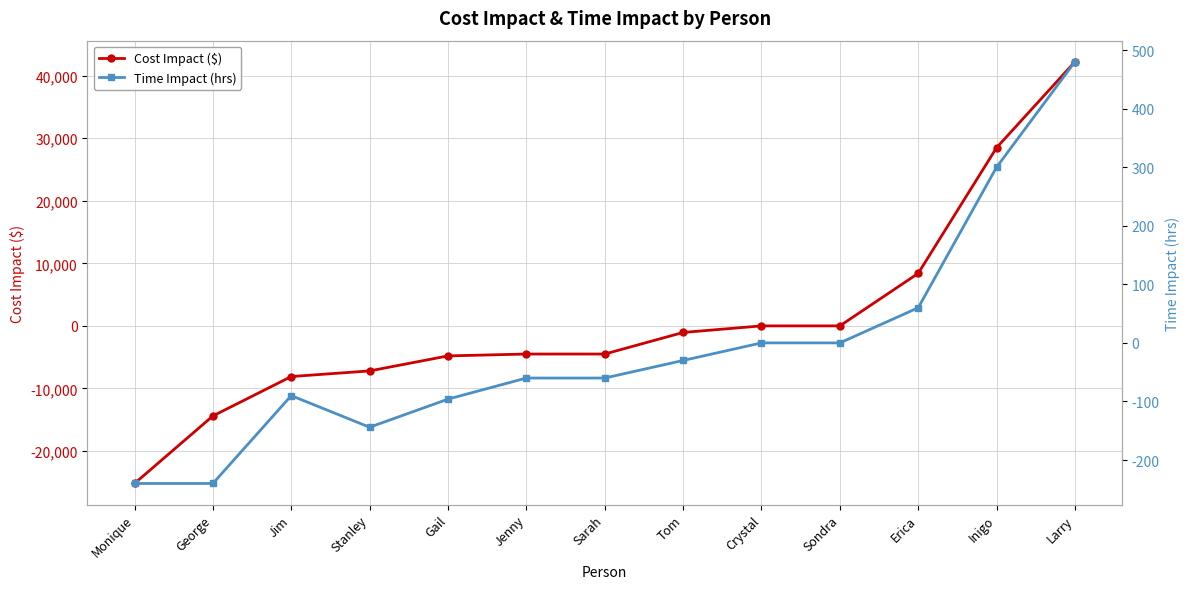

Reading right to left, what are all the values shown in this chart?

Cost Impact ($): 42240	28500	8400	0	0	-1050	-4500	-4500	-4800	-7200	-8100	-14400	-25200
Time Impact (hrs): 480	300	60	0	0	-30	-60	-60	-96	-144	-90	-240	-240